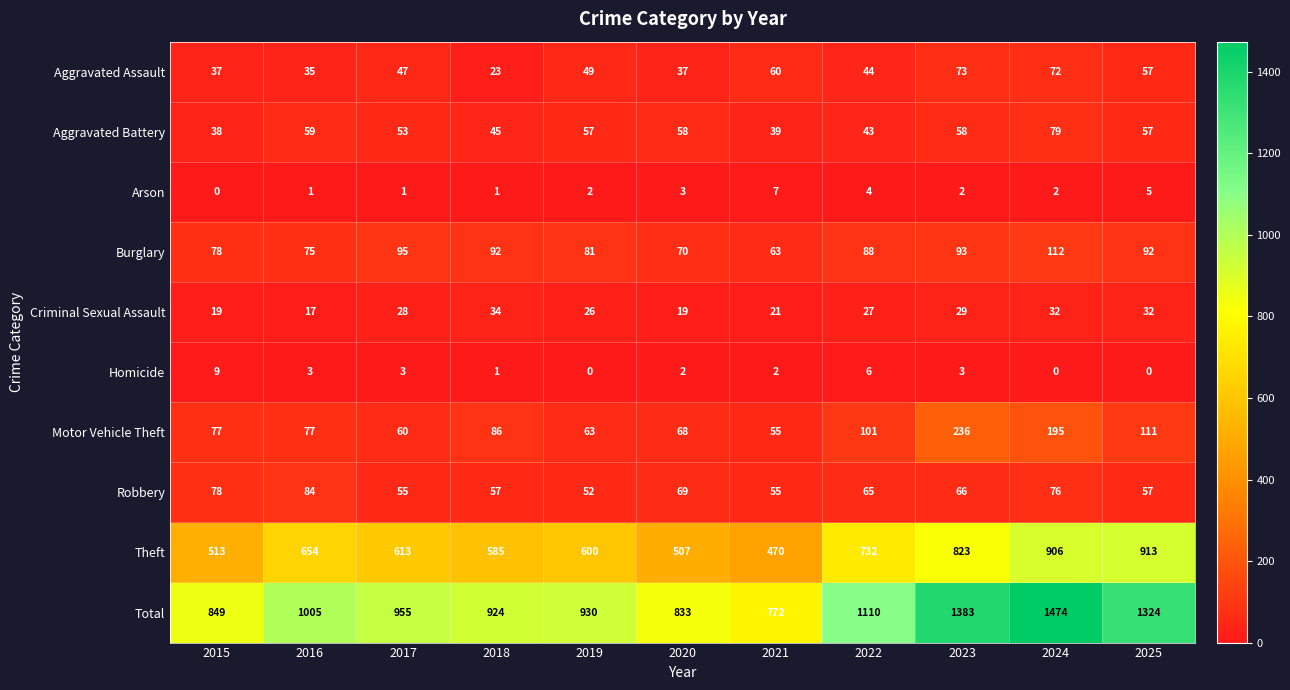

How many positive values does the Homicide series have?

8